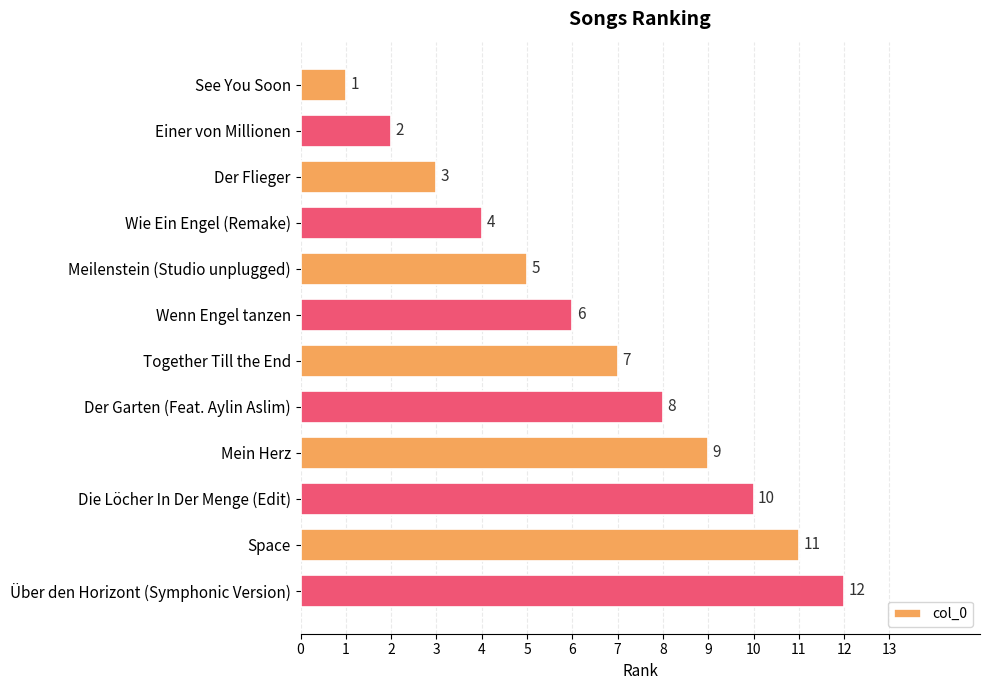

At which label is the value closest to 6?

Wenn Engel tanzen